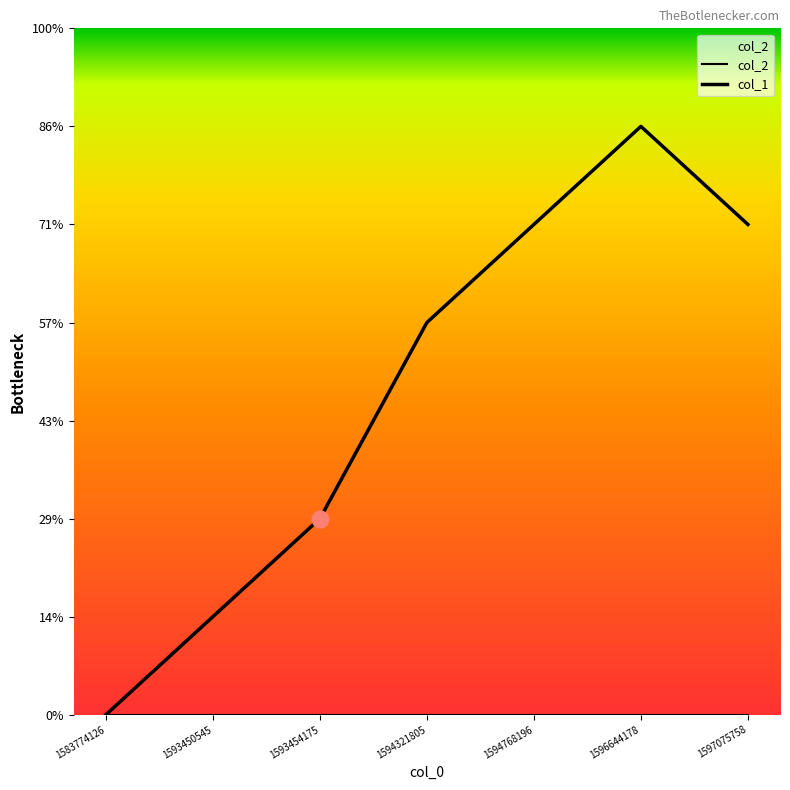

Does the chart display data point markers on the line(s)?

No